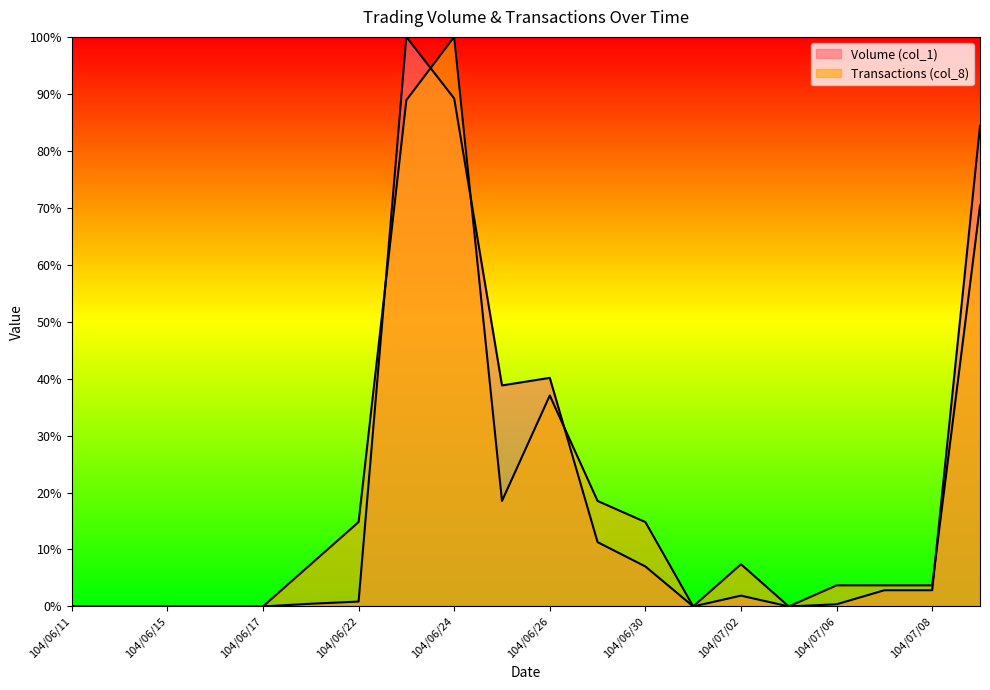

At which label does Transactions (col_8) reach its peak?

104/06/24